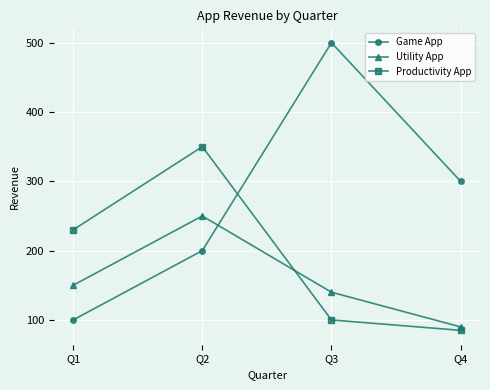

What is the minimum value for Game App?

100